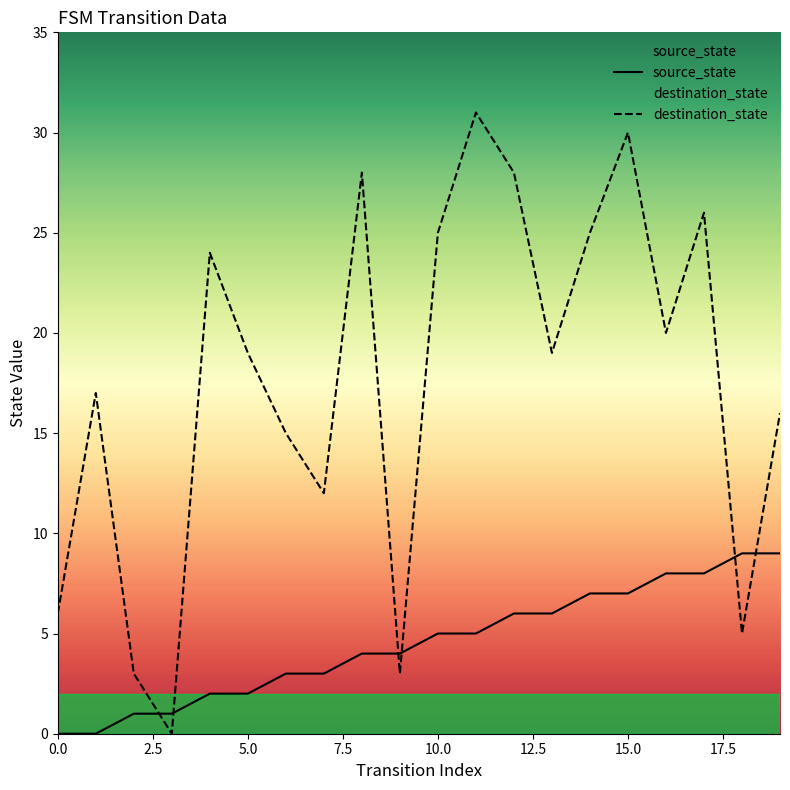

Which label corresponds to the largest value in the chart?

11